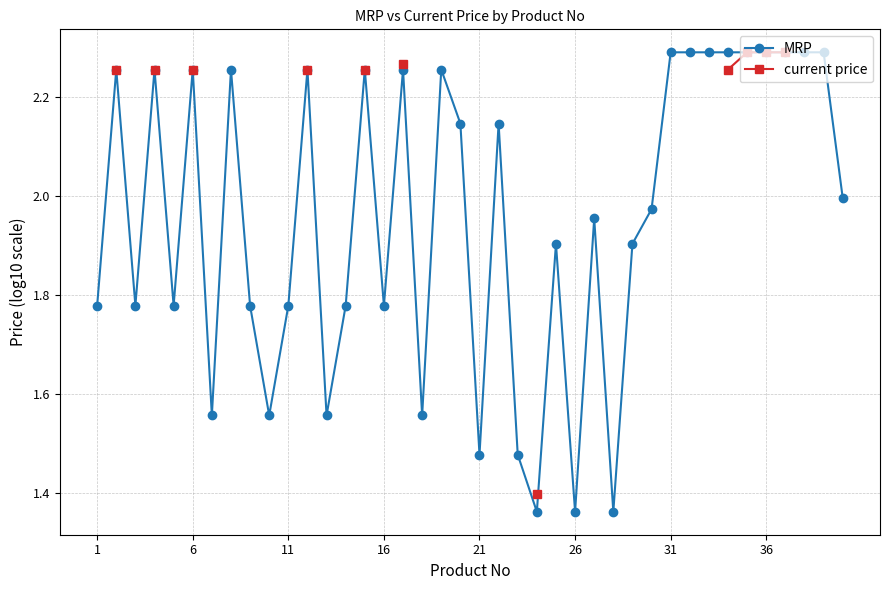

True or false: MRP has more than 0 interior local peaks.

True